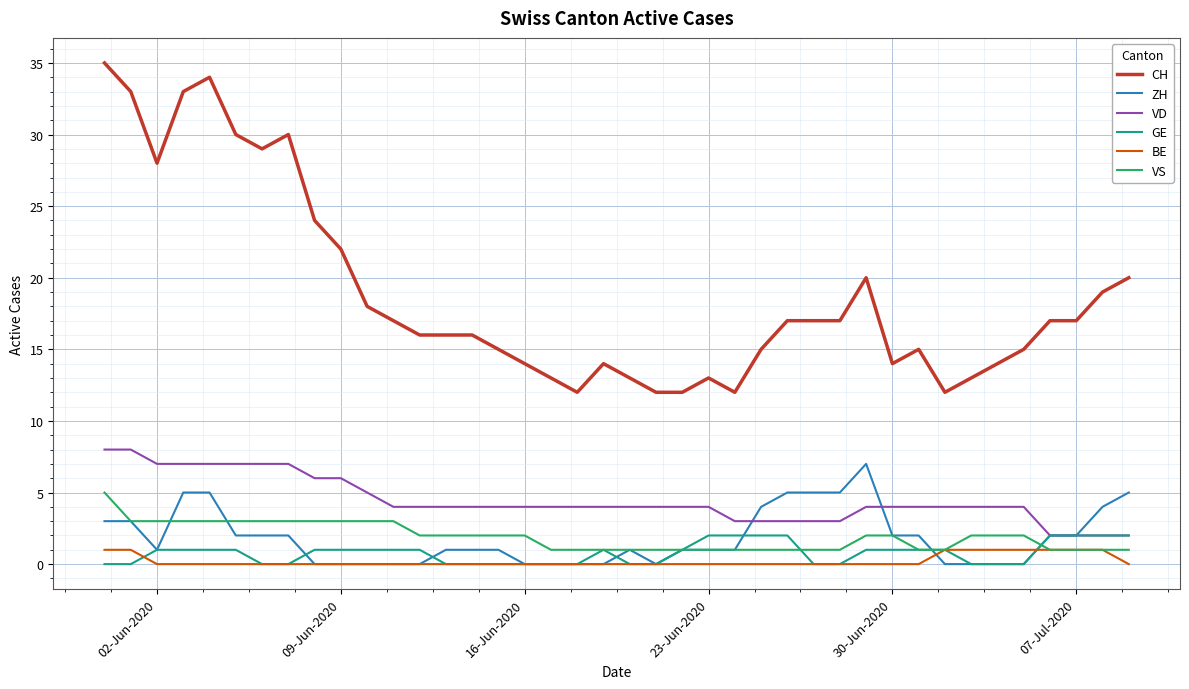

Which series has the largest range (max minus min)?

CH